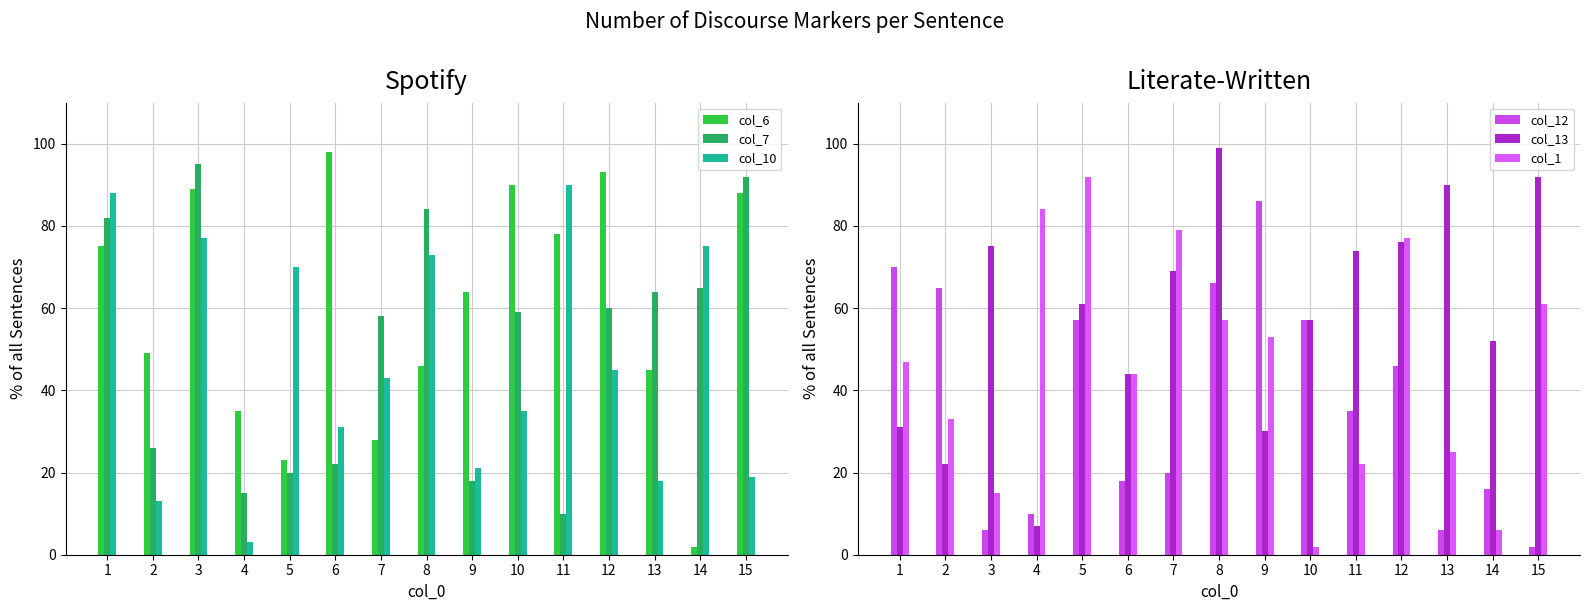

Where is col_13 nearest to the value 53?

14